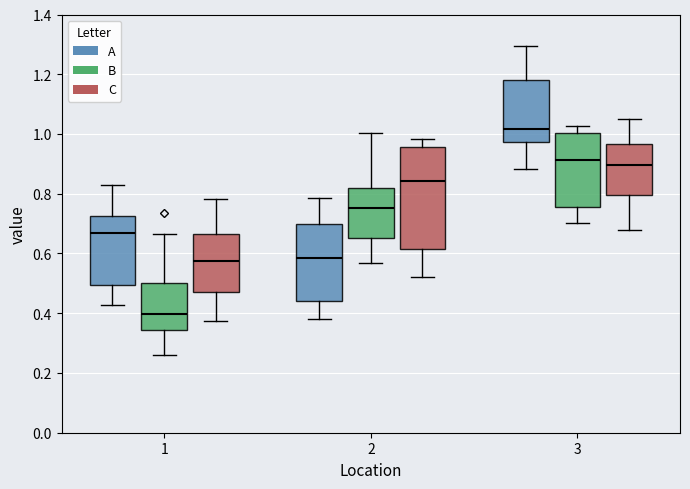

Which box is the tallest, from its lower edge to its upper edge?

2 (C)